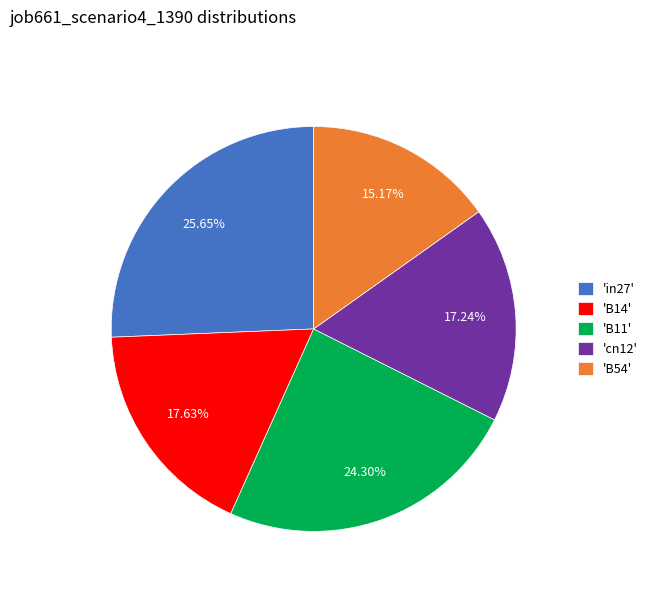

Does 'B54' represent more than half of the total?

No